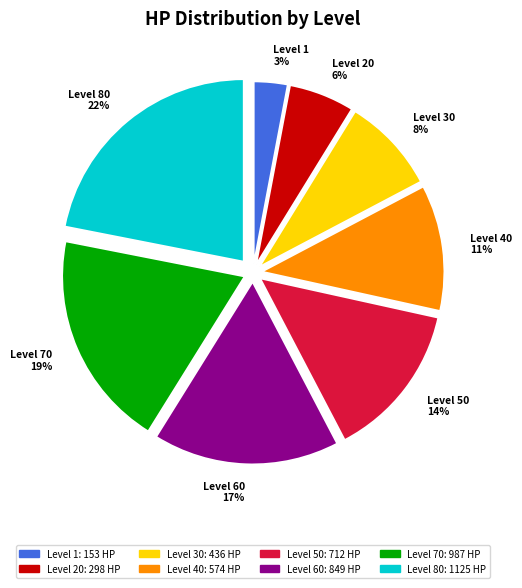

Which slice is the largest?

Level 80